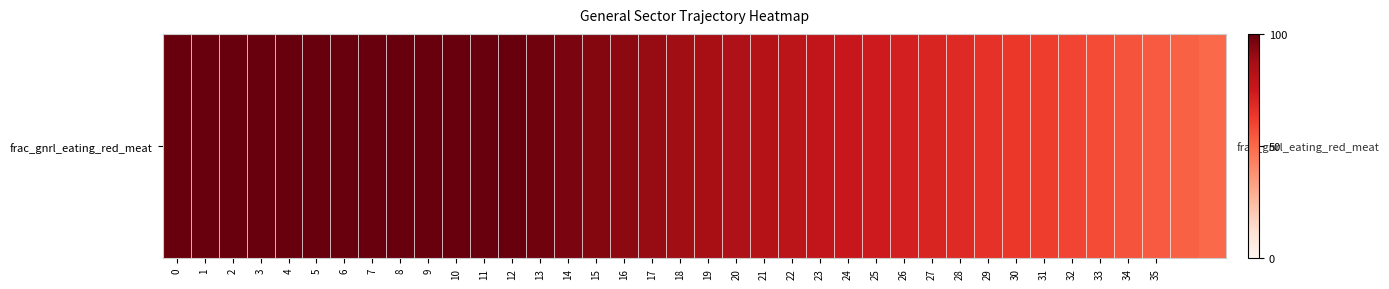

List the labels in order of value, smallest first.

37, 36, 35, 34, 33, 32, 31, 30, 29, 28, 27, 26, 25, 24, 23, 22, 21, 20, 19, 18, 17, 16, 15, 14, 13, 0, 1, 2, 3, 4, 5, 6, 7, 8, 9, 10, 11, 12